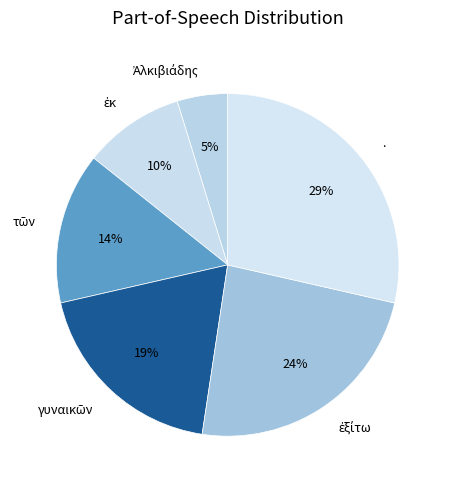

To the nearest percent, what is the average slice percentage?

17%